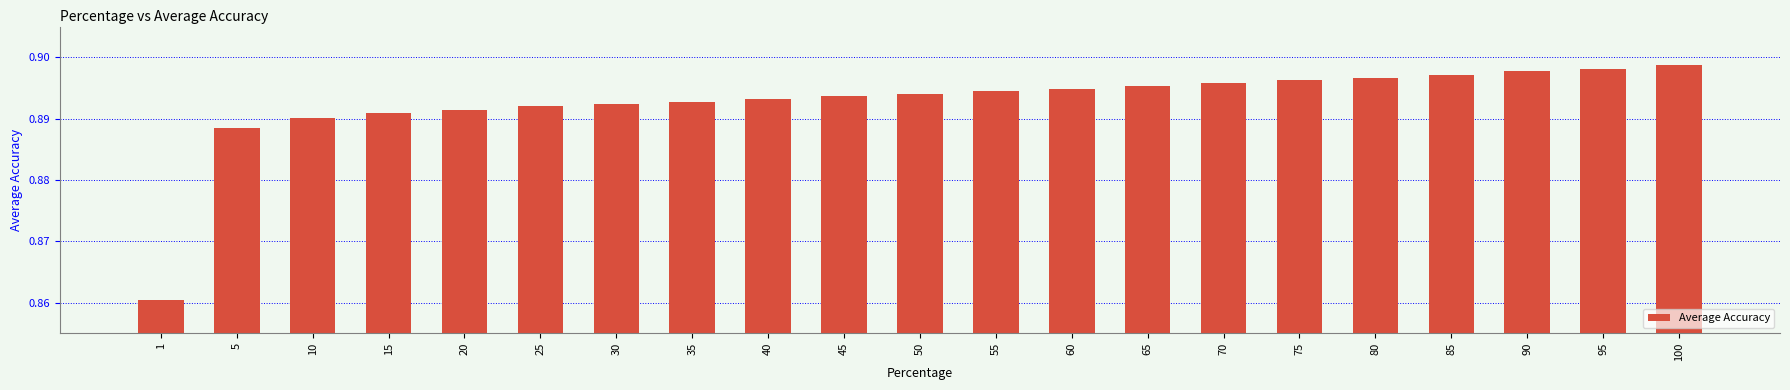

At which category does the chart reach its minimum across all series?

1